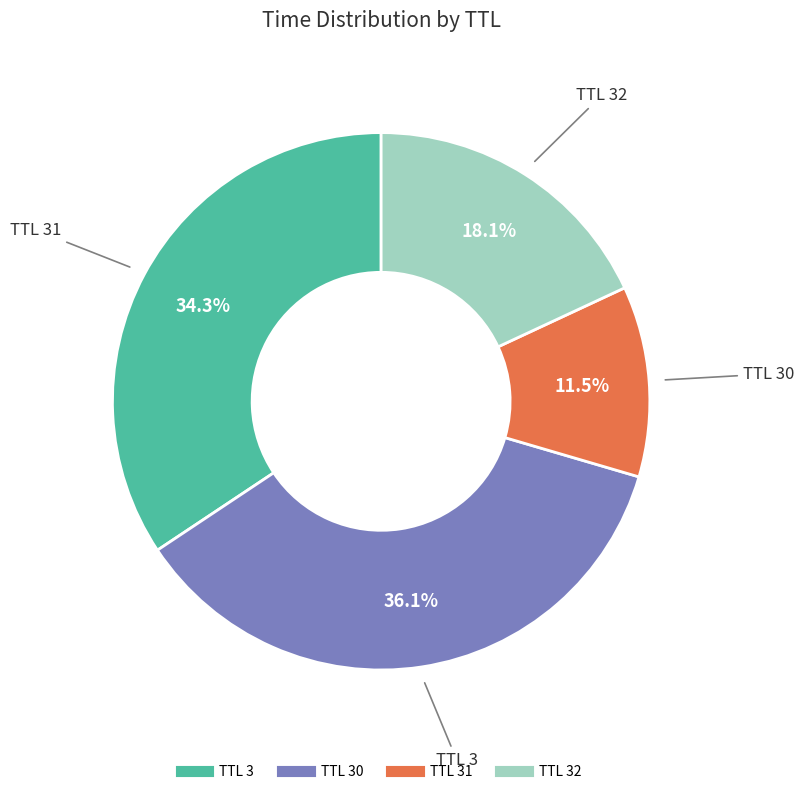

Is there any slice that represents more than half of the pie?

No